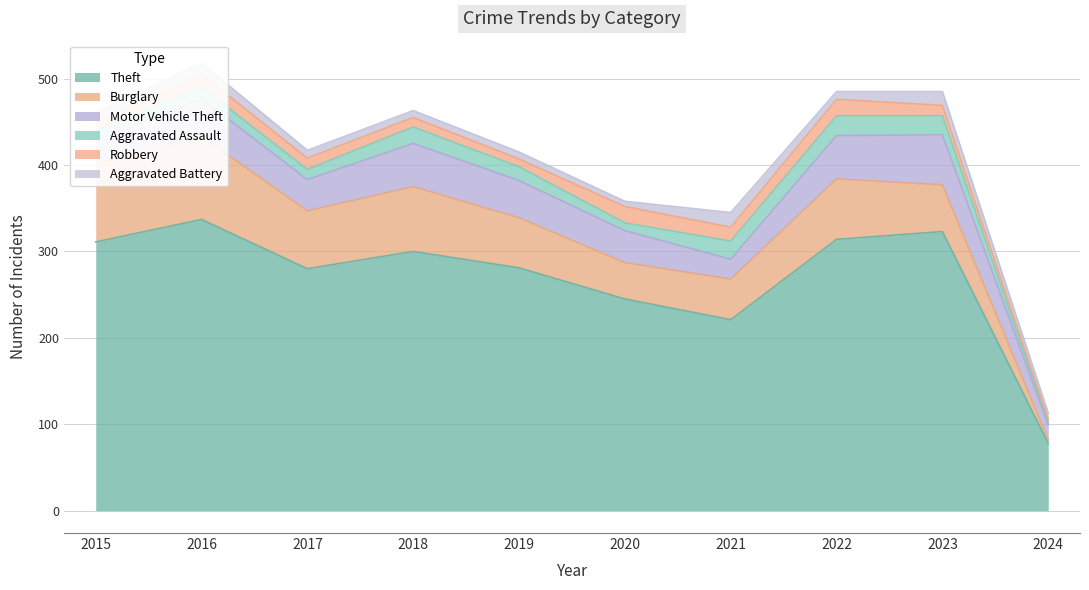

True or false: Burglary has a value of 67 at 2017.

True